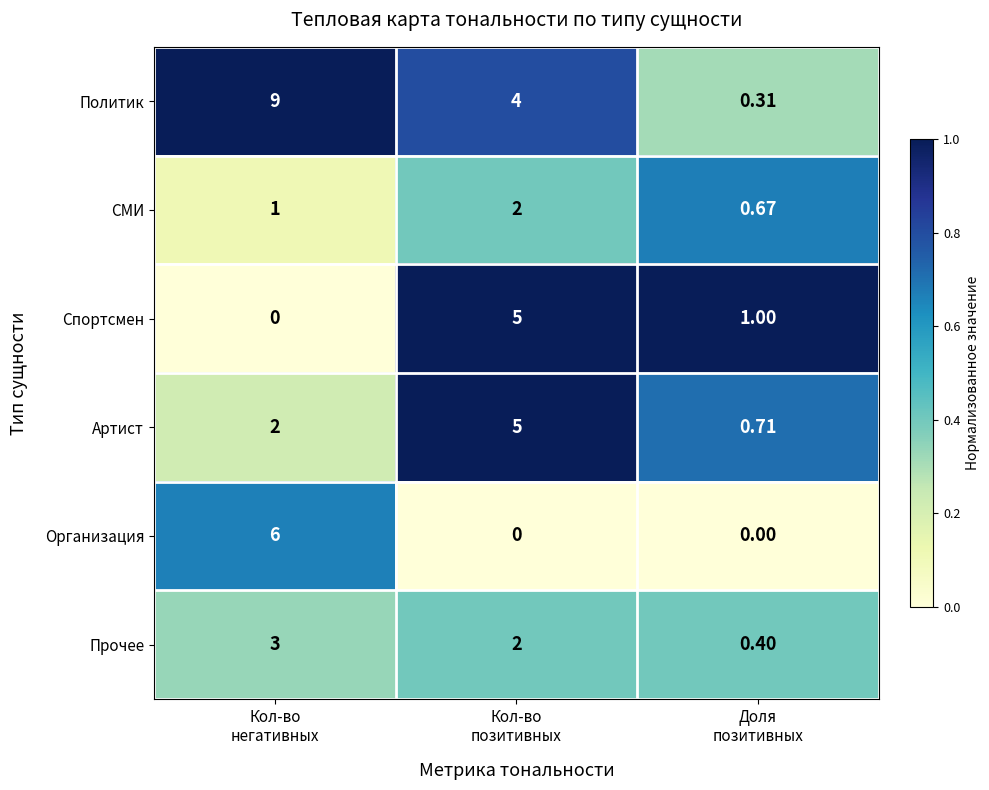

Which series has the largest range (max minus min)?

Политик